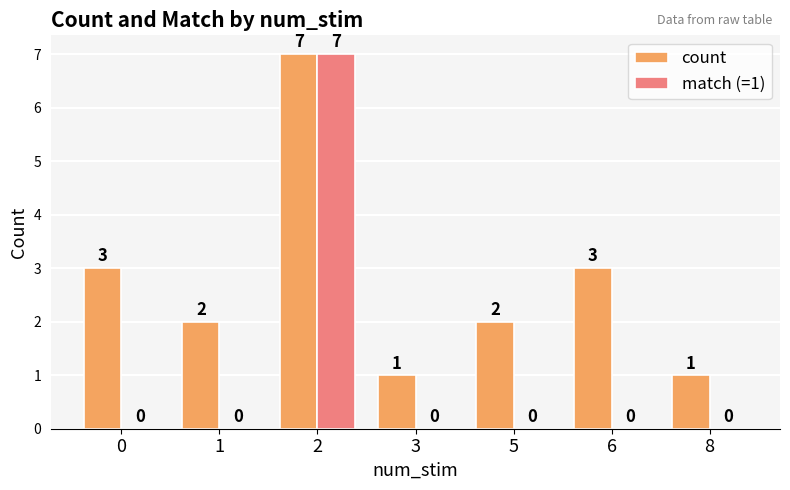

Which category has the highest value across all series?

2